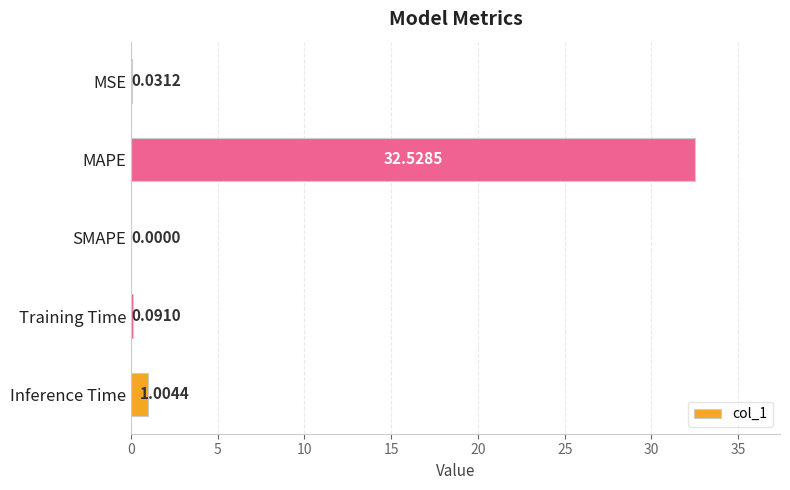

At which category does the chart reach its peak across all series?

MAPE